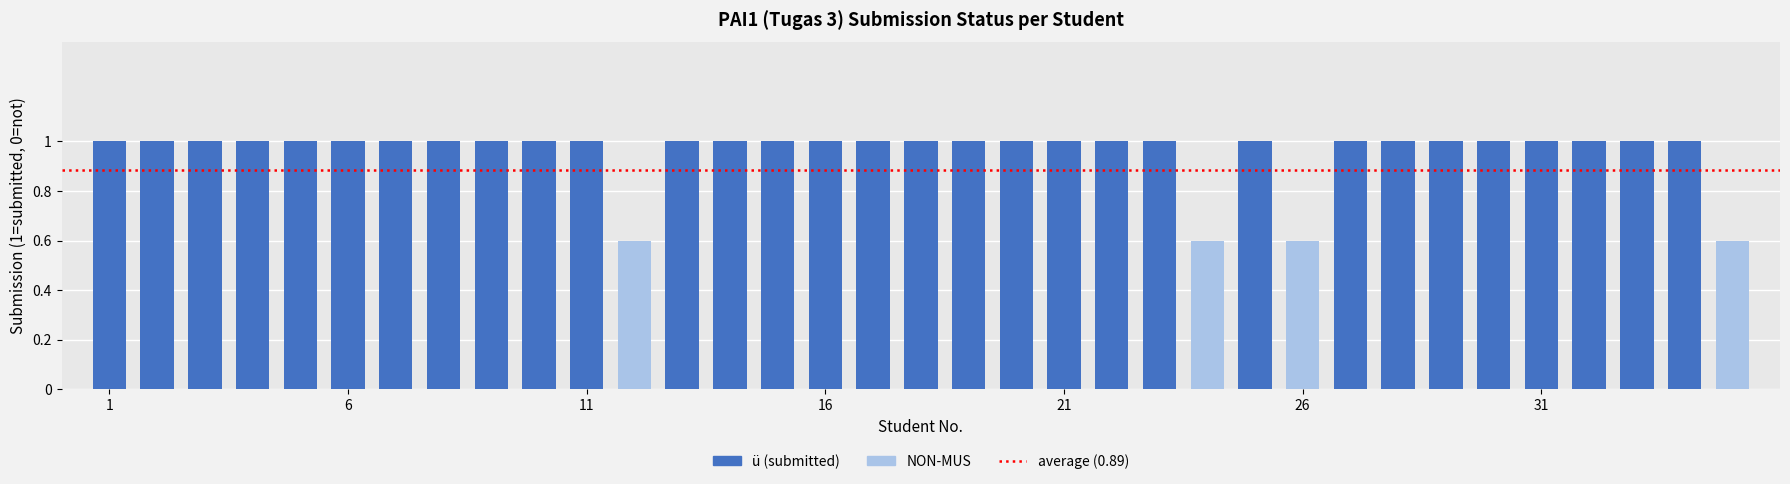

What is the difference between the second highest and second lowest values?

0.4